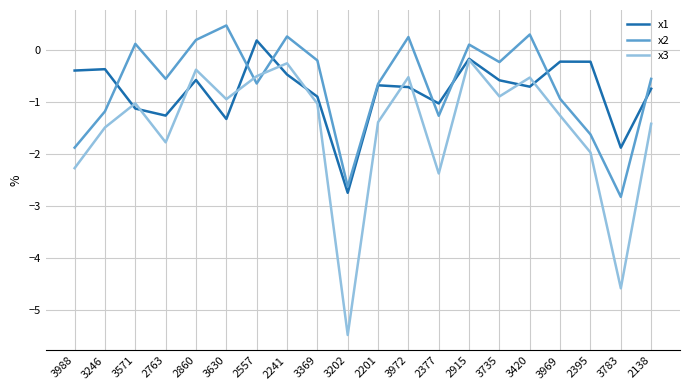

Where does the x3 series first go above -1?

2860